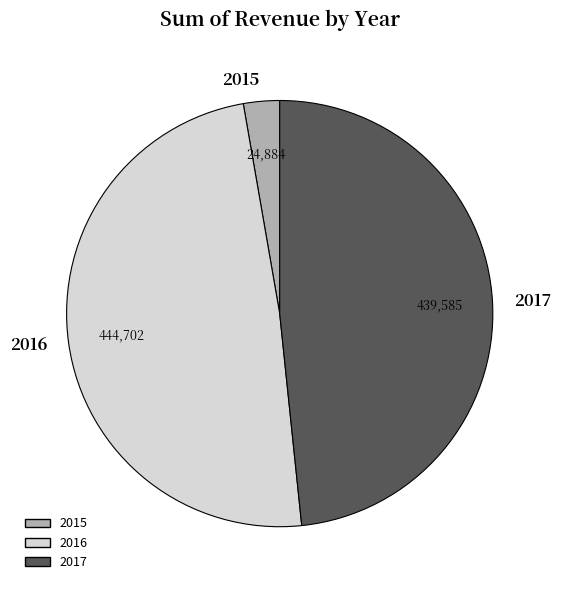

Rank the categories by value from lowest to highest.

2015, 2017, 2016